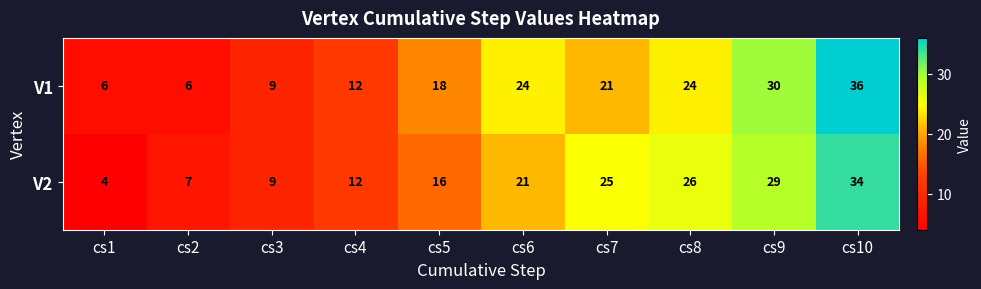

At which category does the chart reach its minimum across all series?

cs1